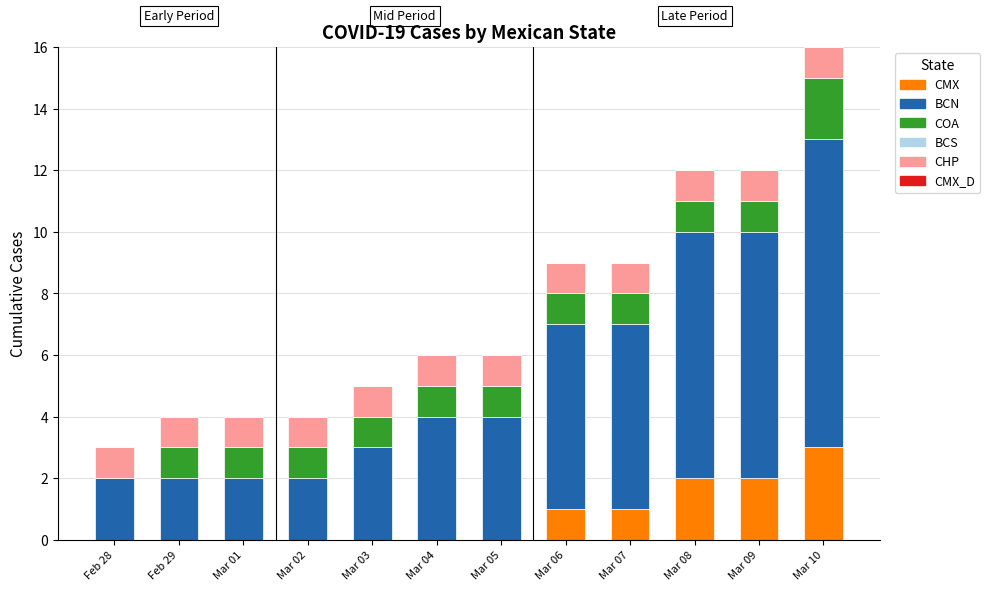

Which category has the highest value in the CMX series?

Mar 10